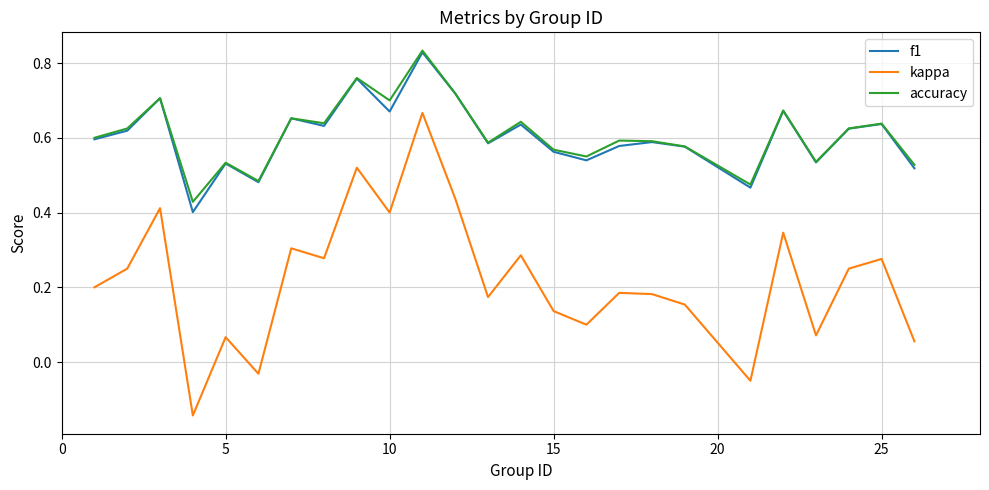

Which series has the widest spread of values?

kappa